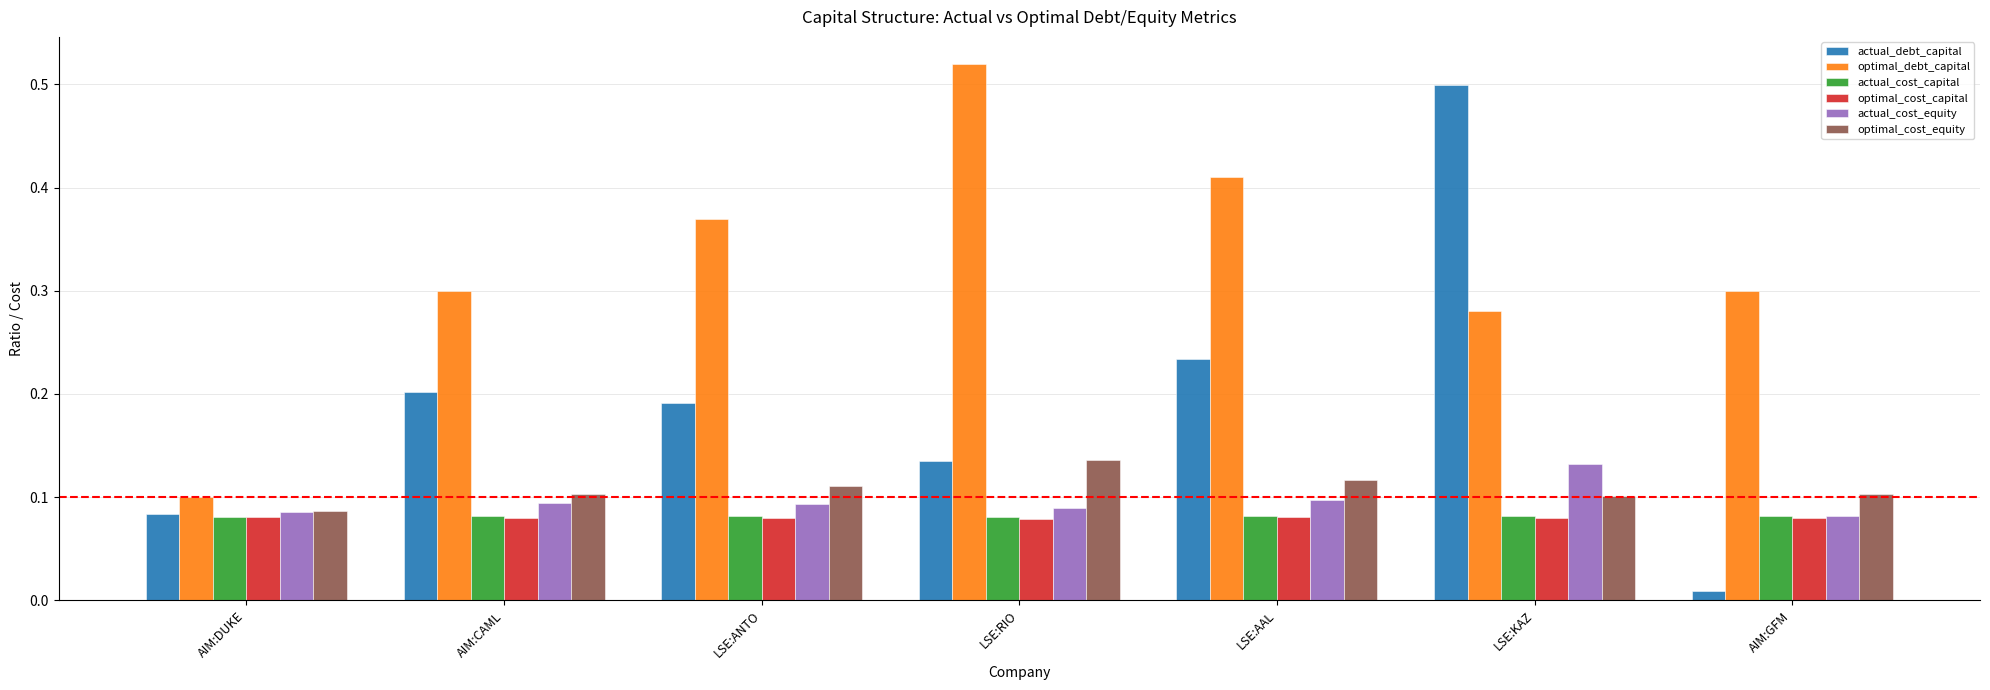

How many groups of bars are there?

7